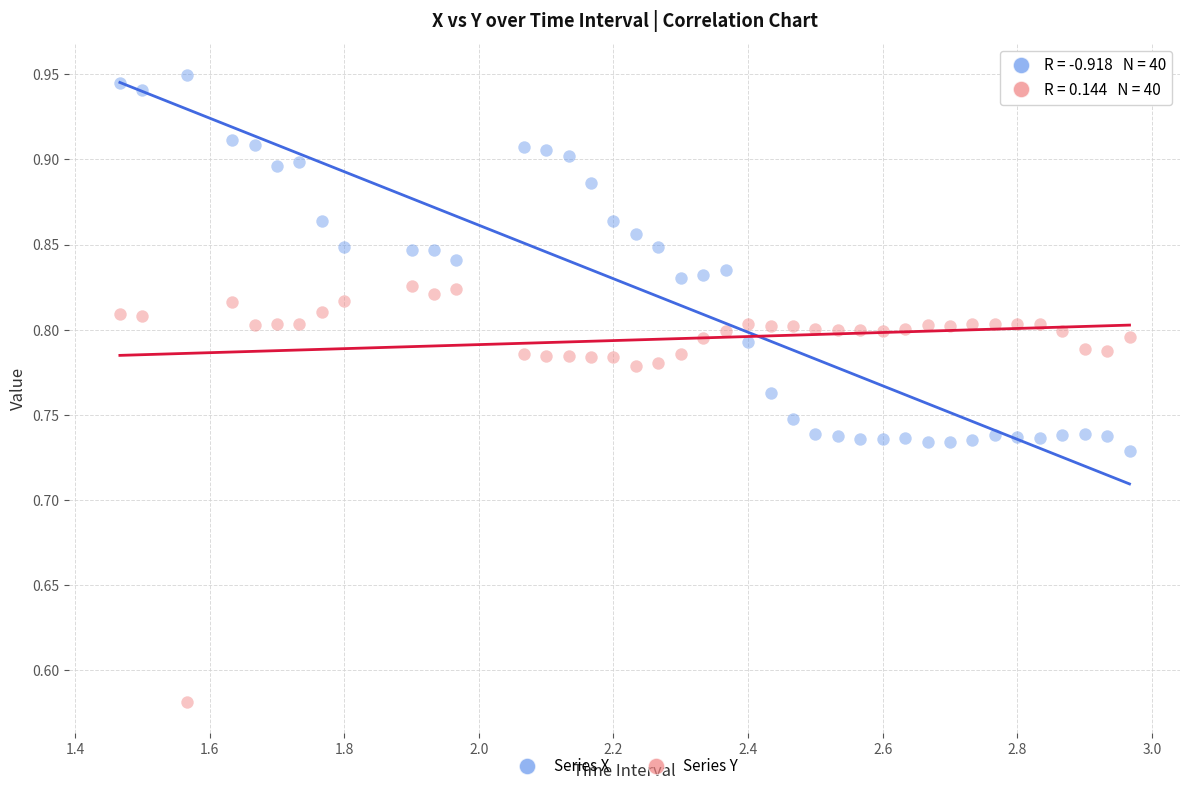

Across all data points, what is the range of X values (max minus min)?

1.5